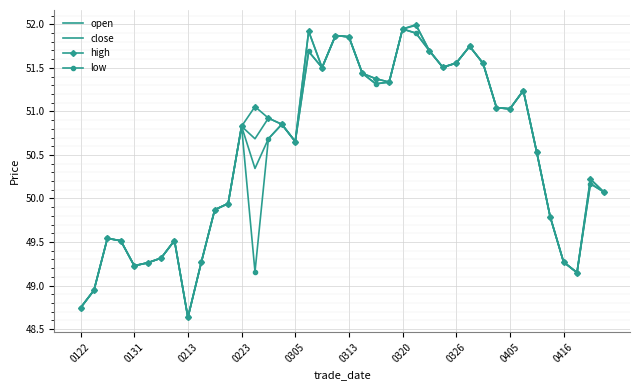

What is the sum of all low values?

2019.2